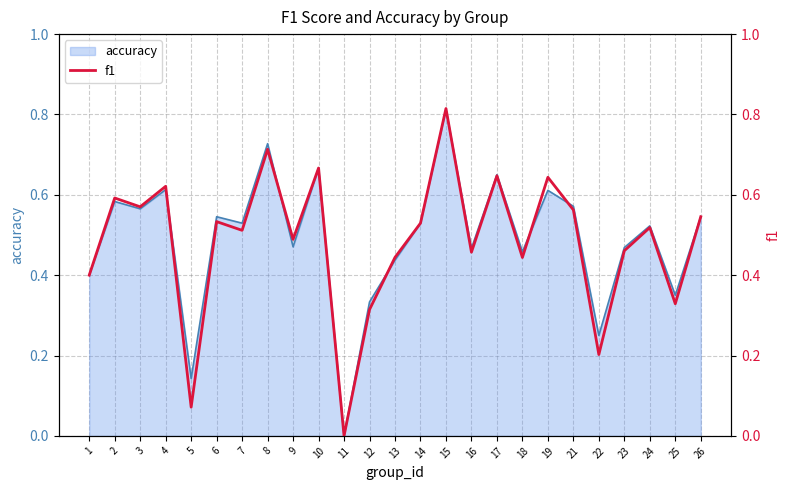

What is the maximum value shown in the chart?

0.8